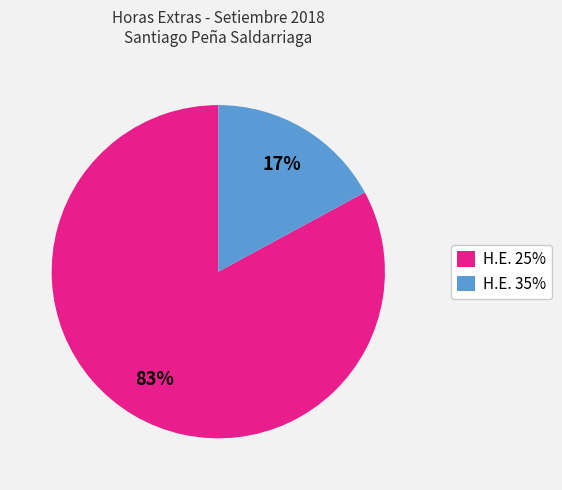

The H.E. 35% slice represents 17% of the pie. True or false?

True